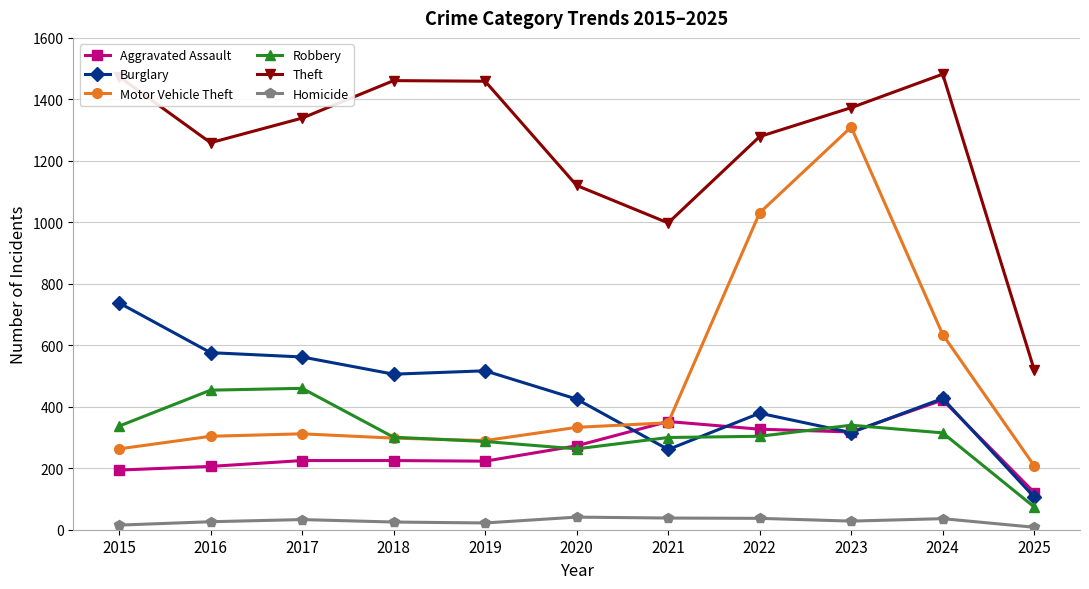

Count the number of categories in the chart.

11